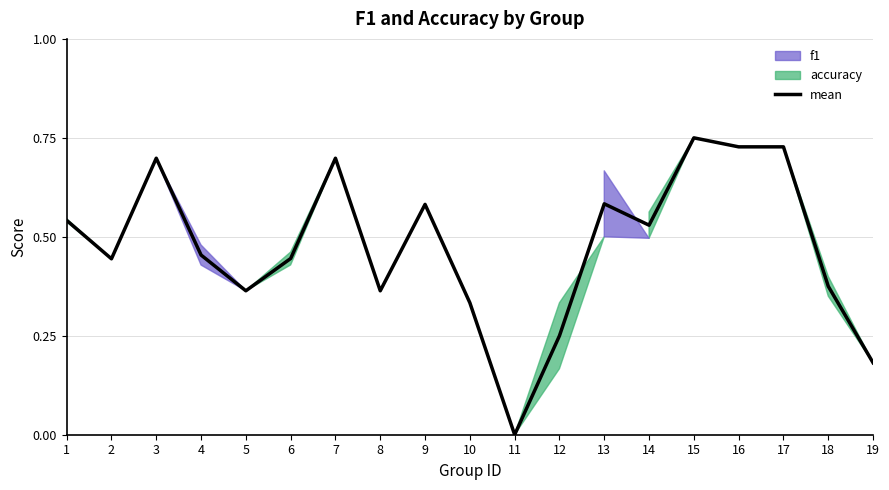

What is the value of the 10th point from the left?

0.3